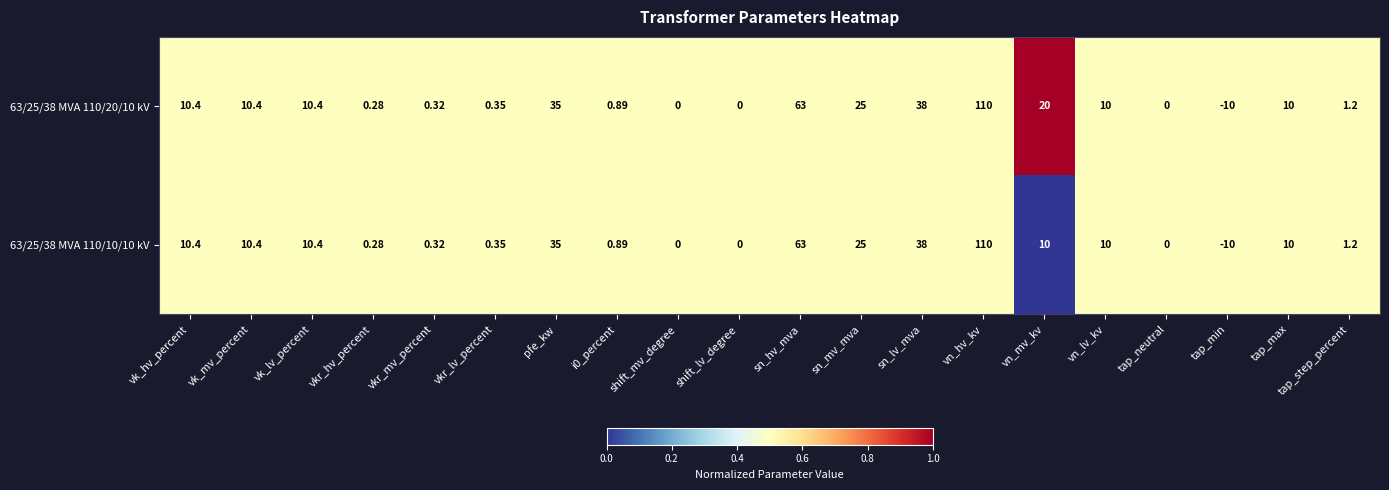

Which category has the highest value in the 63/25/38 MVA 110/10/10 kV series?

vn_hv_kv